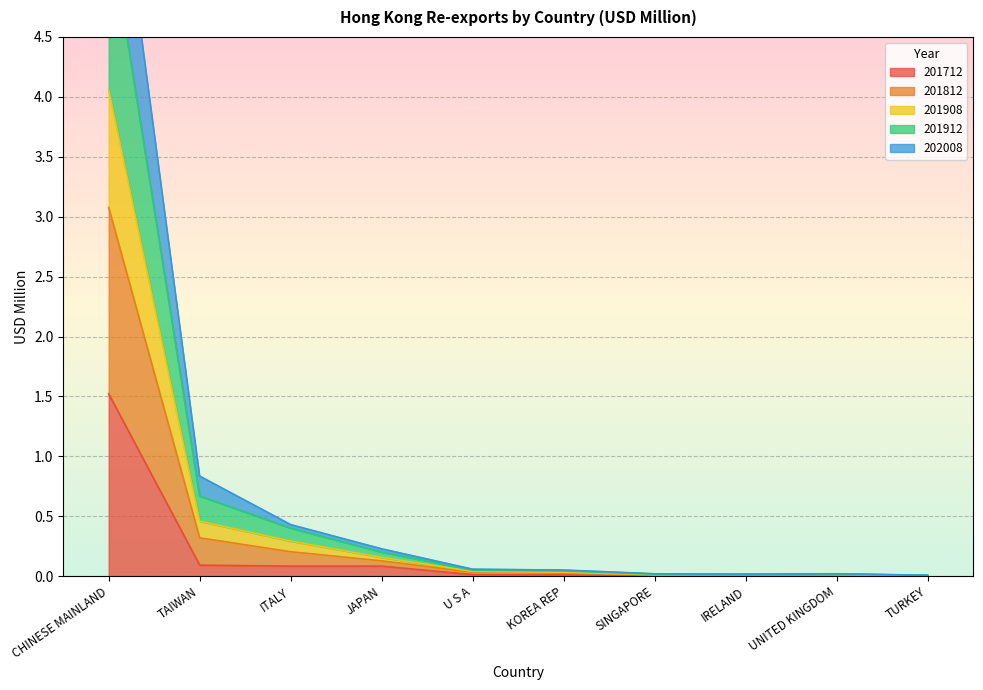

Which series has the largest total across all categories?

201812